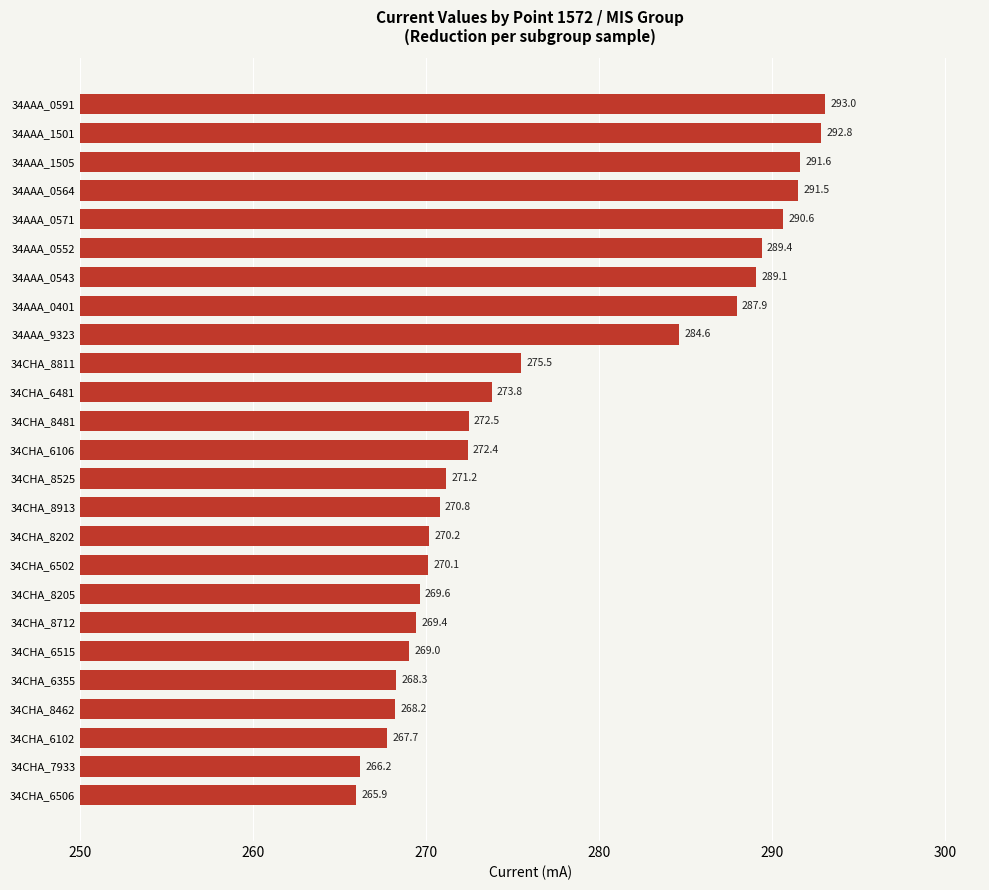

Is it true that the value at 34CHA_8481 is 272.5?

True